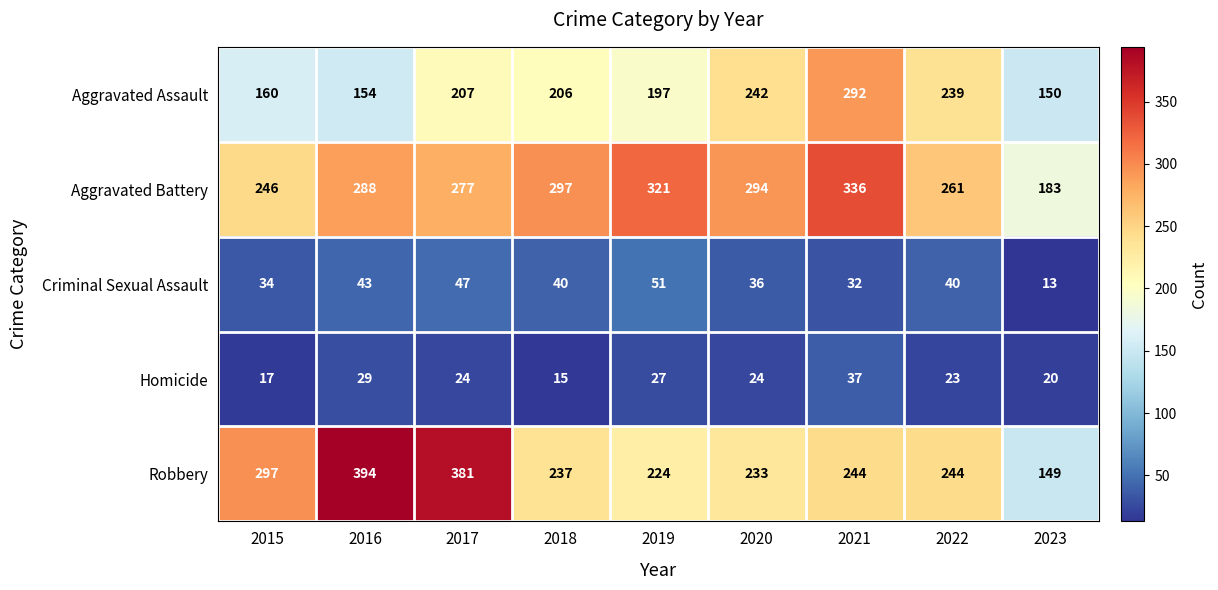

What is the average value of the Aggravated Battery series?

278